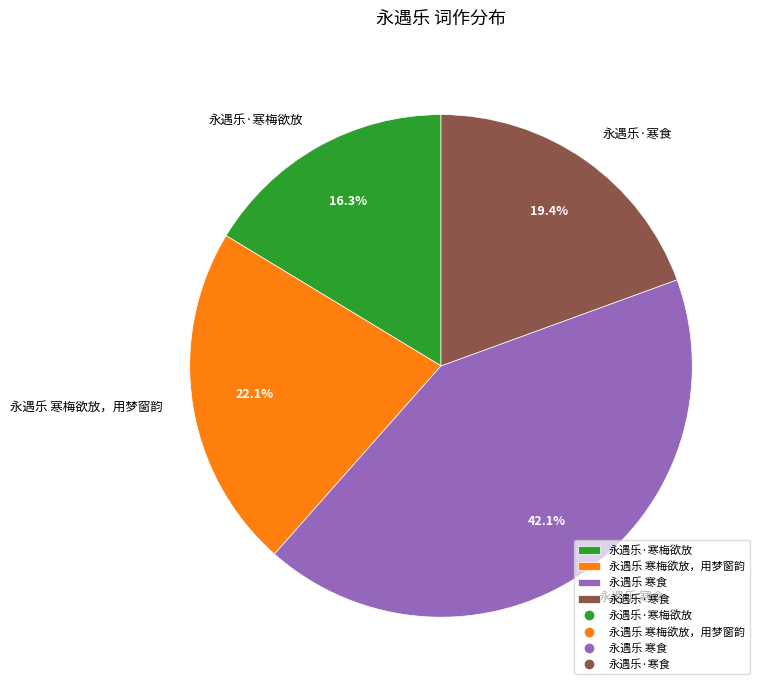

To the nearest percent, what is the average slice percentage?

25%